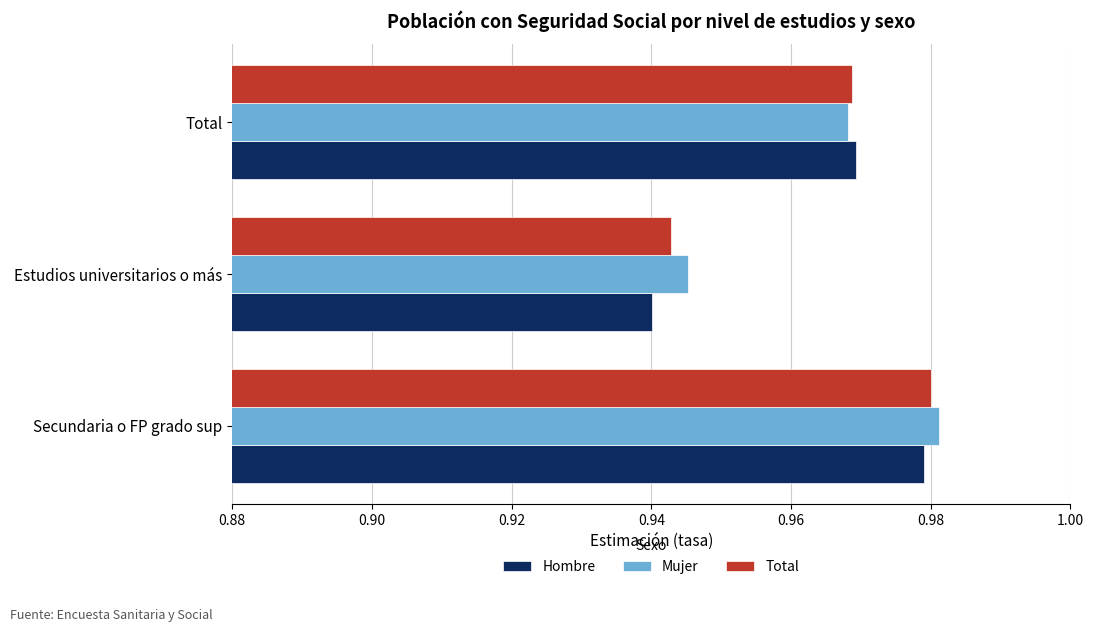

At which category is the sum across all series the highest?

Secundaria o FP grado sup